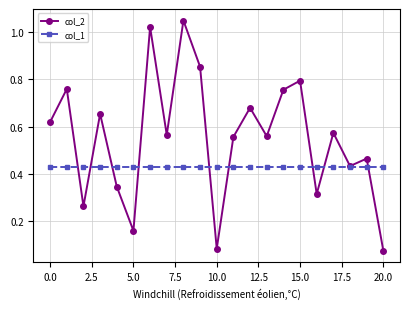

Which series has the widest spread of values?

col_2